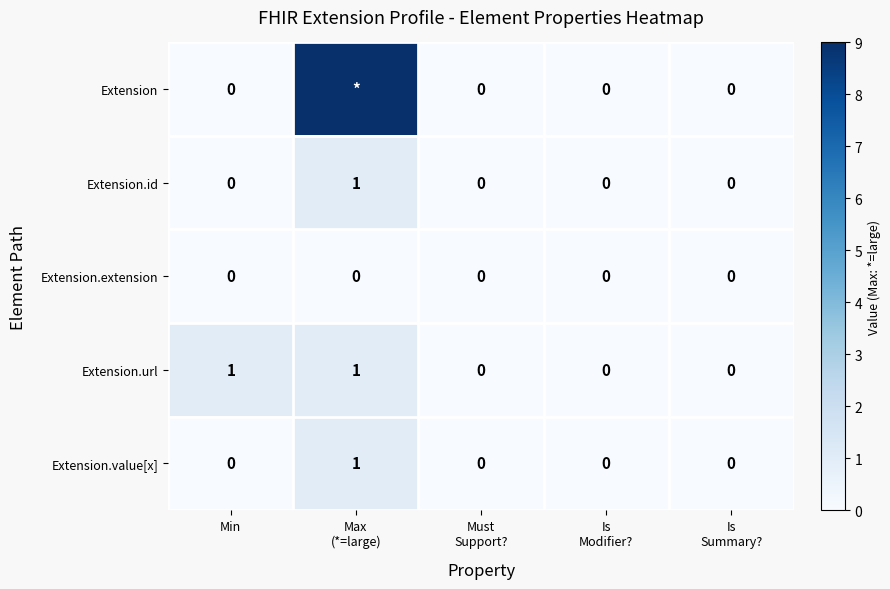

How many data points in Extension.value[x] are above 0?

1